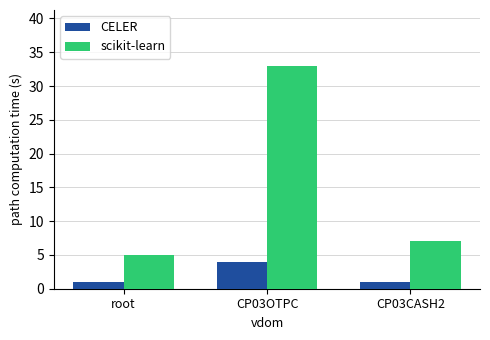

Are the bars horizontal?

No